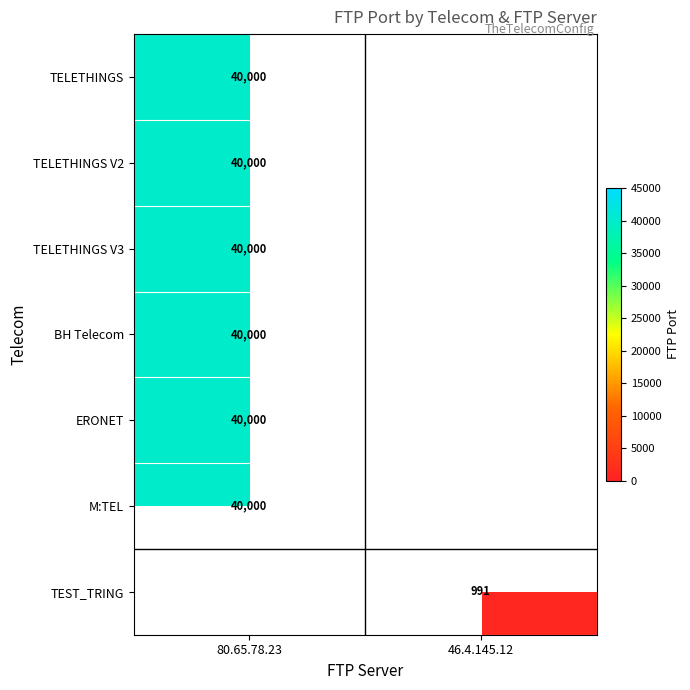

The TELETHINGS V2 series shows 40000 at 80.65.78.23. True or false?

True